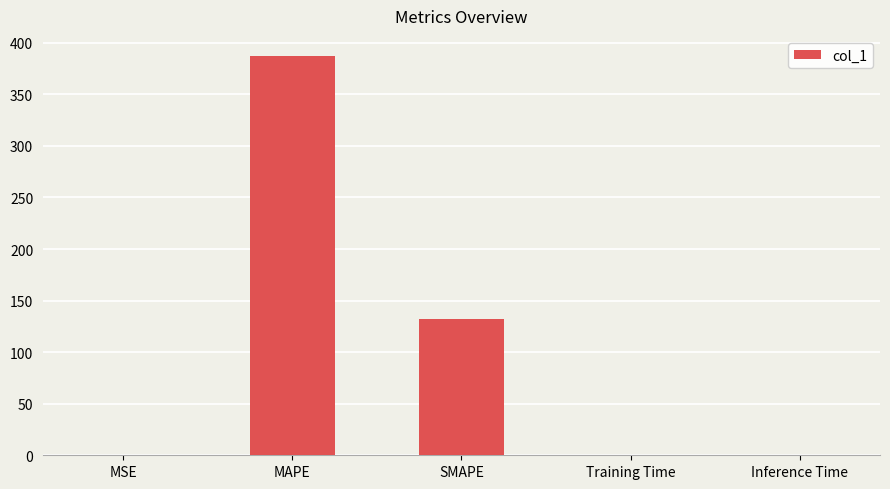

What is the sum of all values?

519.4